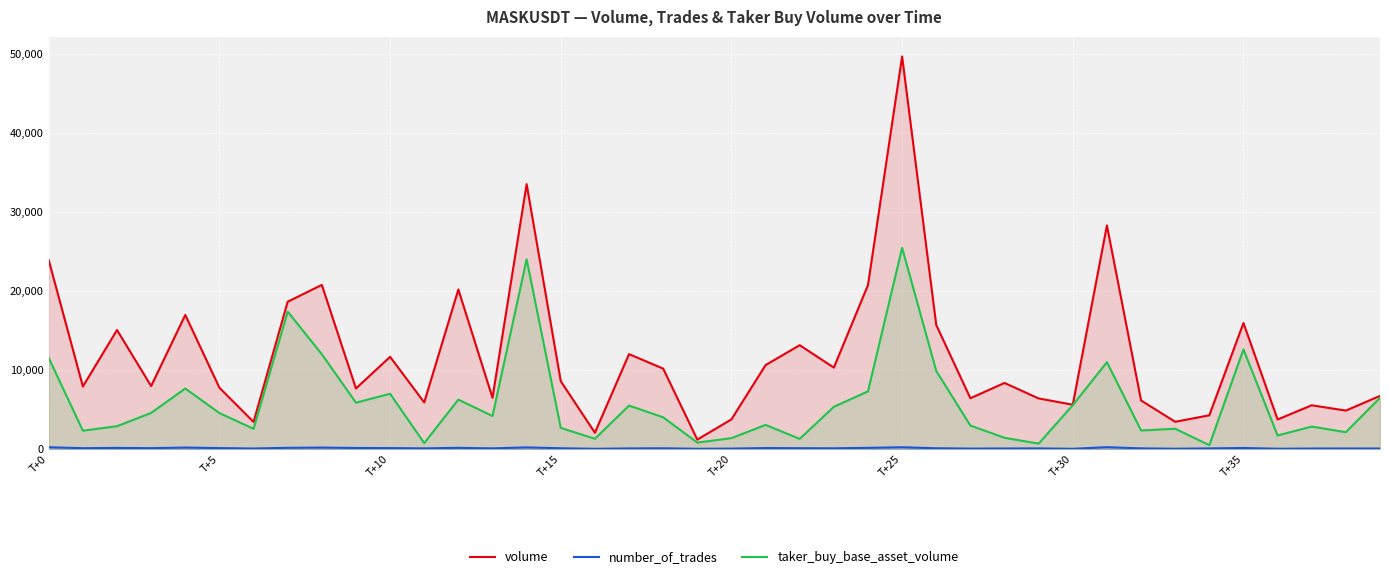

Which series has the largest total across all categories?

volume